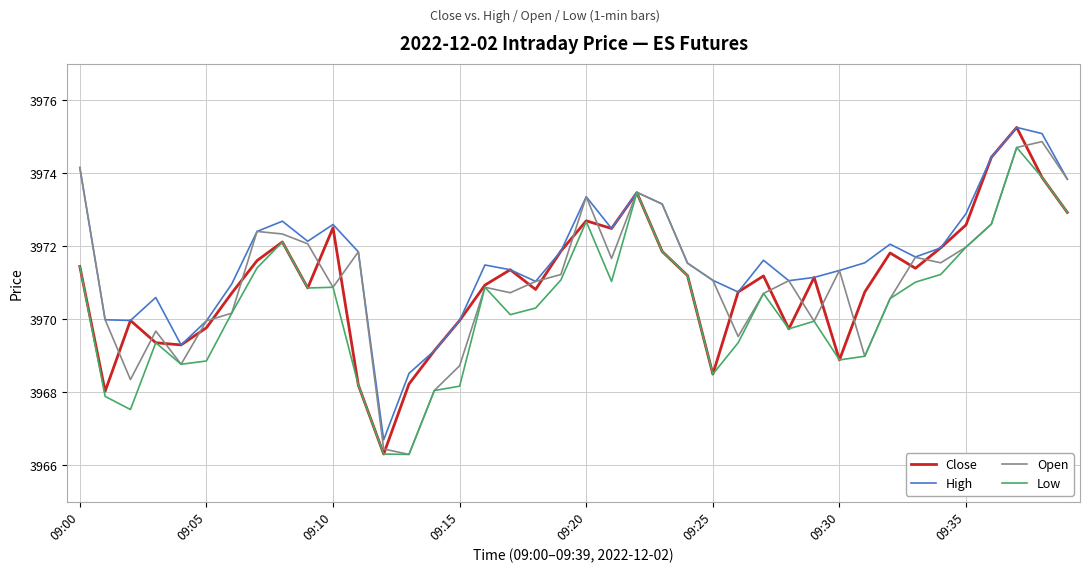

What is the lowest value of the Low series?

3966.3